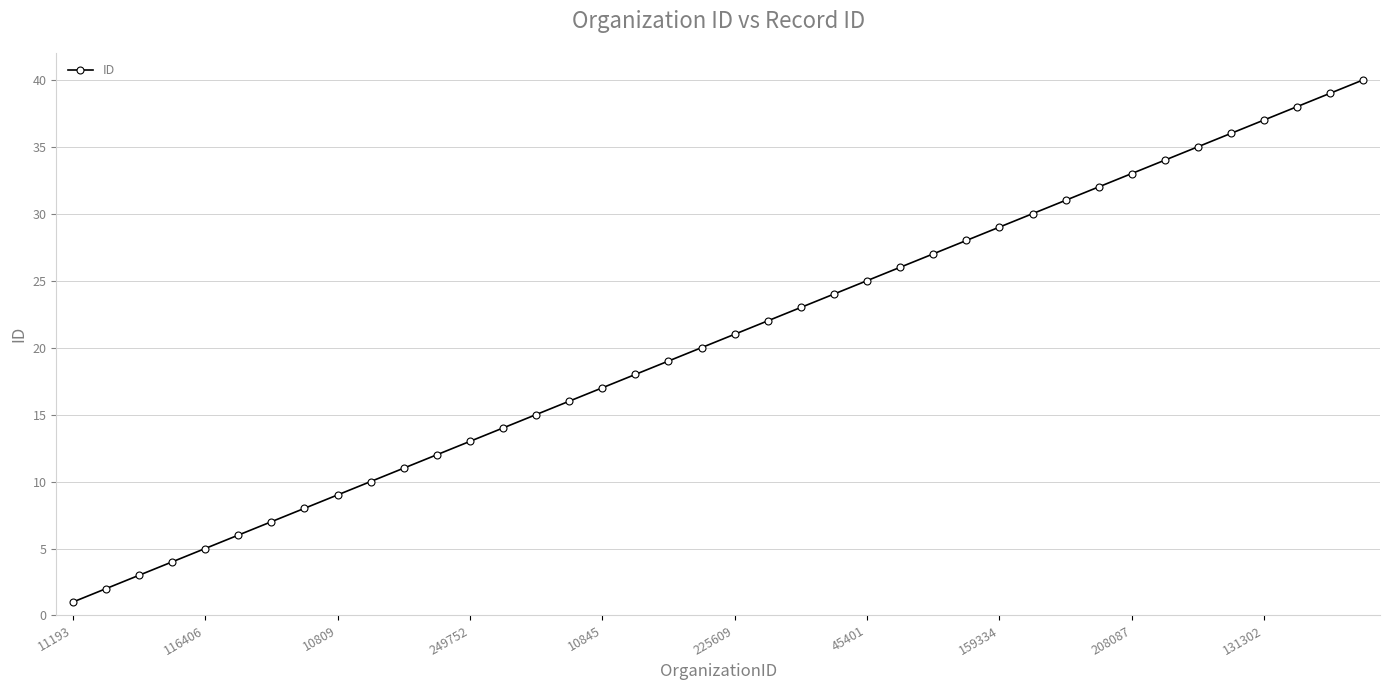

What is the sum of all values?

820